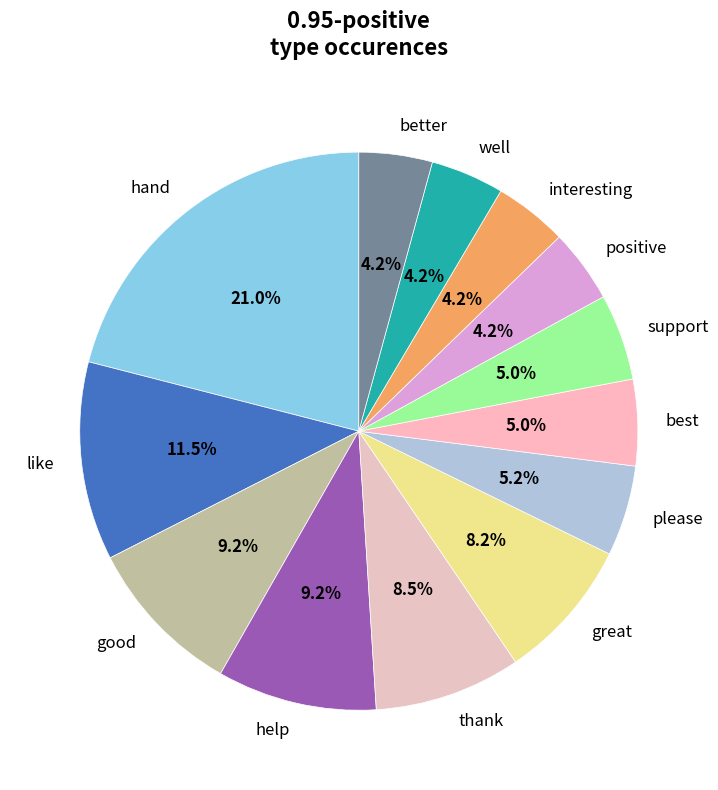

Approximately how many times larger is the value at positive compared to great?

0.5